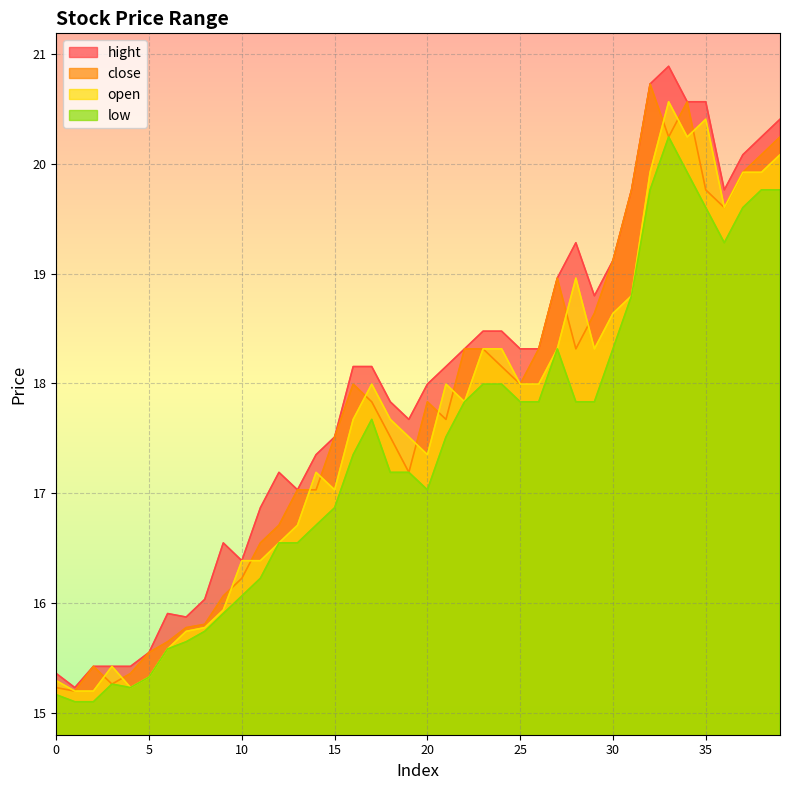

The hight series shows 18.2 at 21. True or false?

True